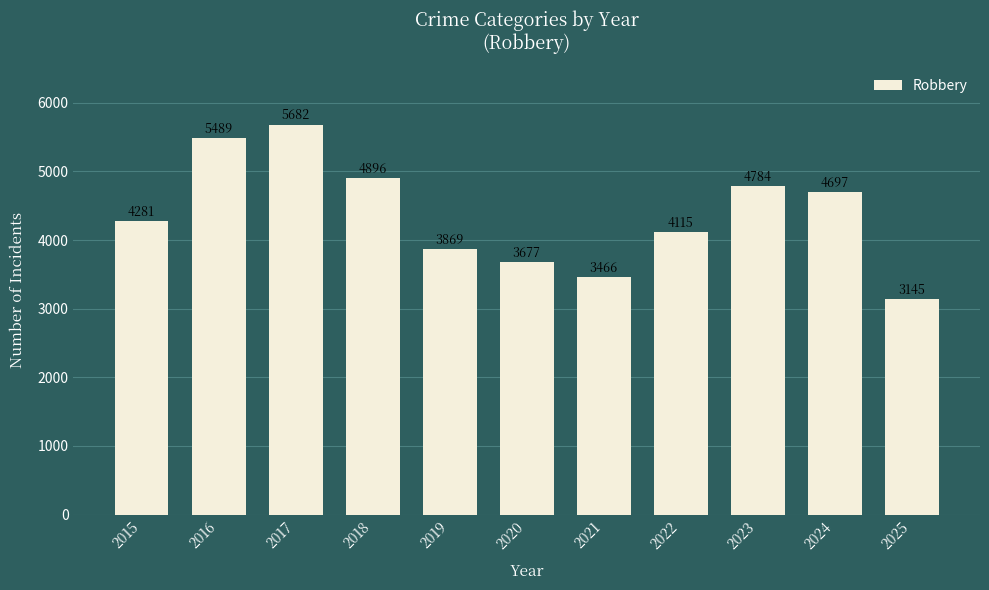

What is the ratio of the value at 2015 to the value at 2021?

1.2